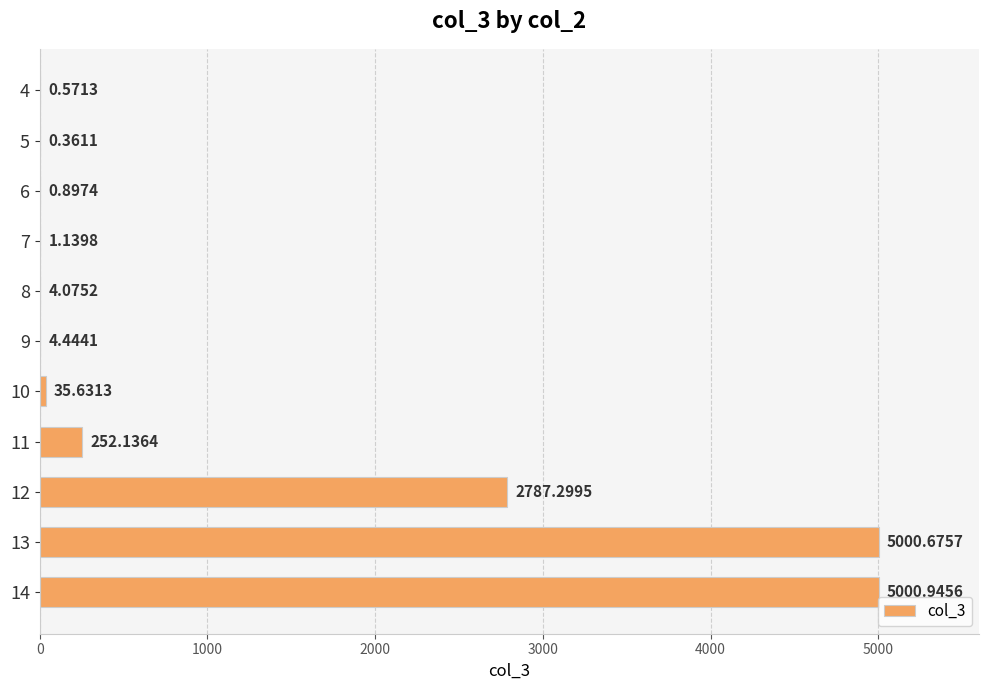

What is the sum of all values?

13088.2